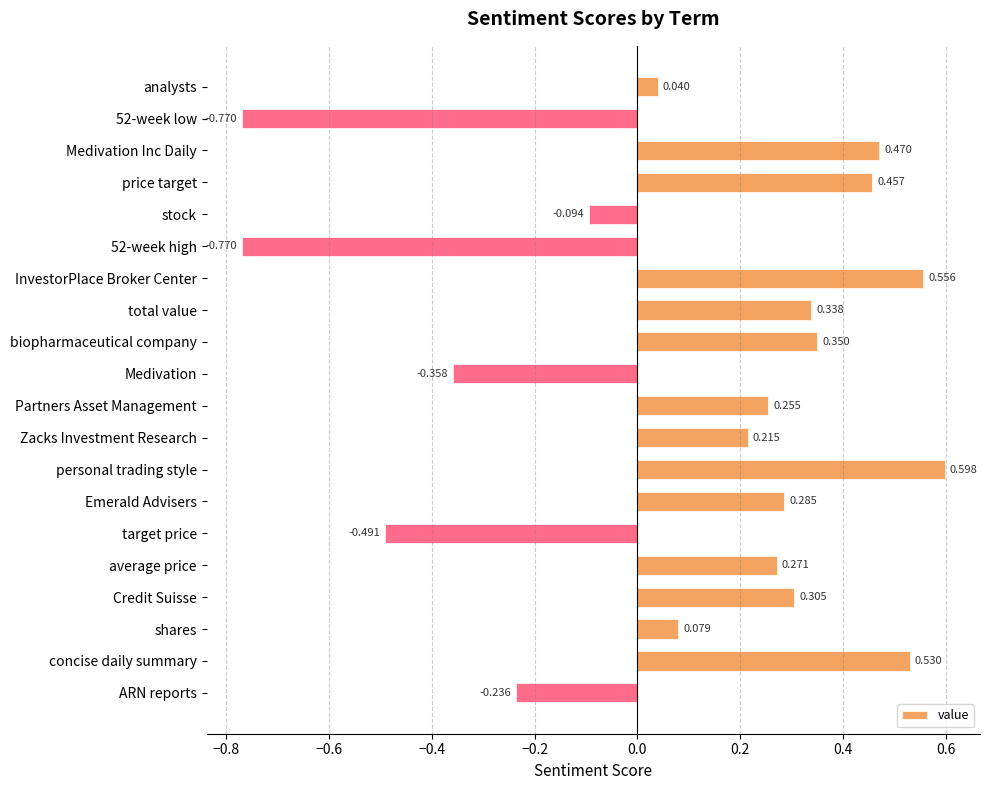

Which has a higher value, shares or total value?

total value